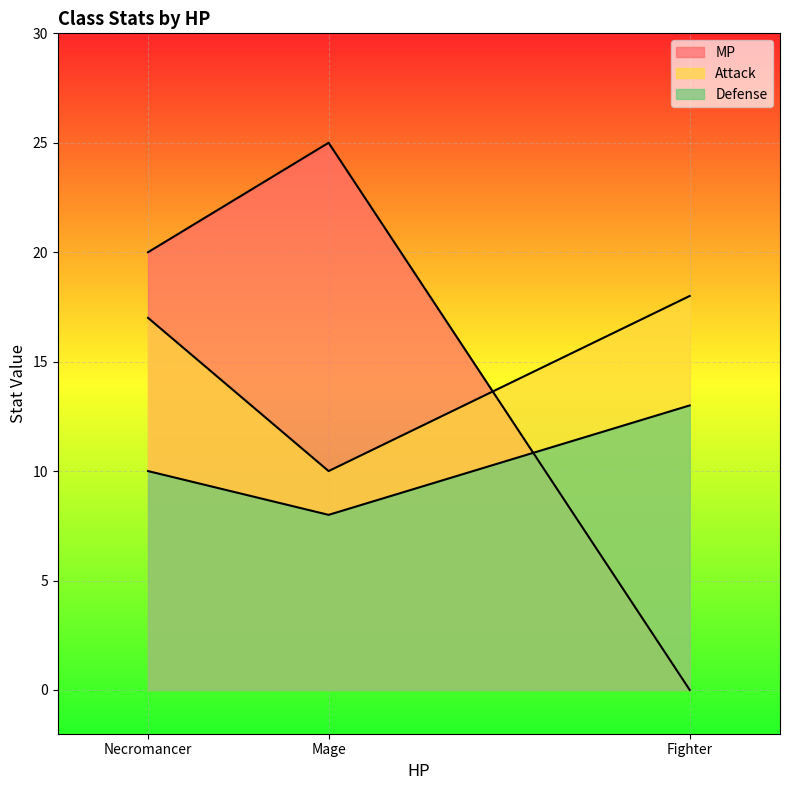

Reading left to right, extract all data points from this chart.

MP: Fighter=0	Mage=25	Necromancer=20
Attack: Fighter=18	Mage=10	Necromancer=17
Defense: Fighter=13	Mage=8	Necromancer=10